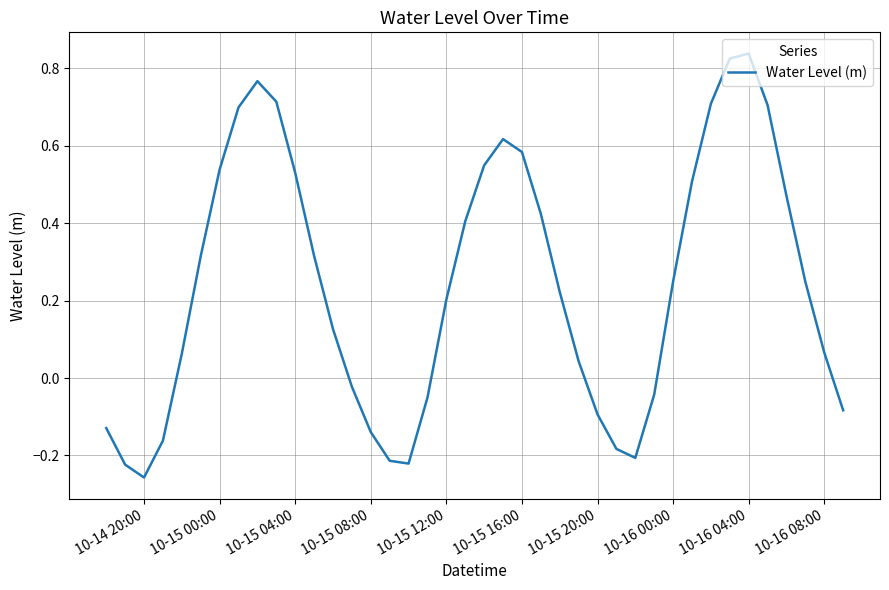

How many values are above zero?

26